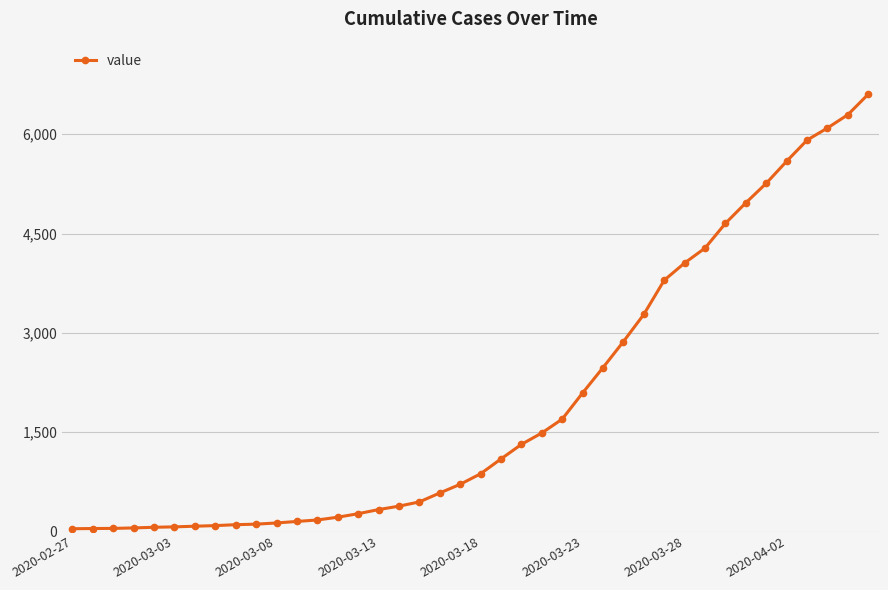

What is the difference between the maximum and minimum values?

6564